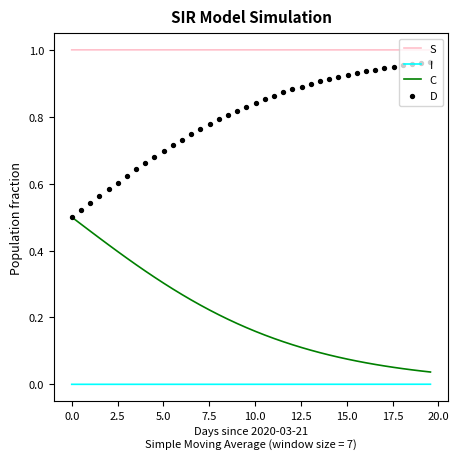

Which series reaches the maximum Y coordinate?

S